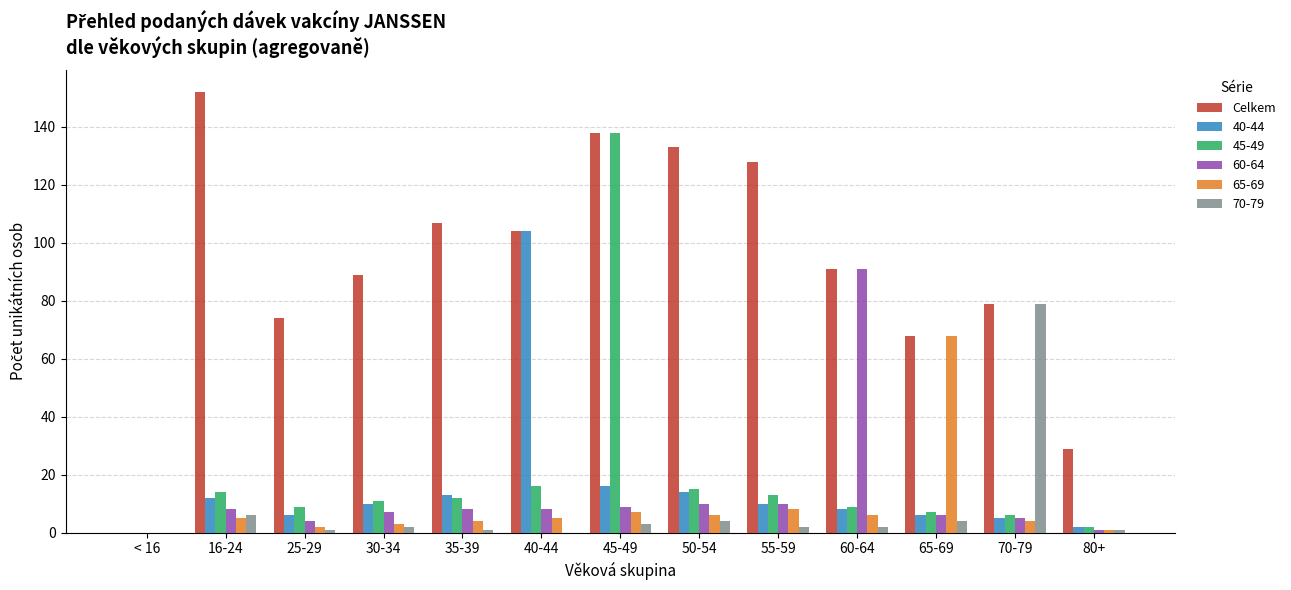

What is the sum of all 70-79 values?

105